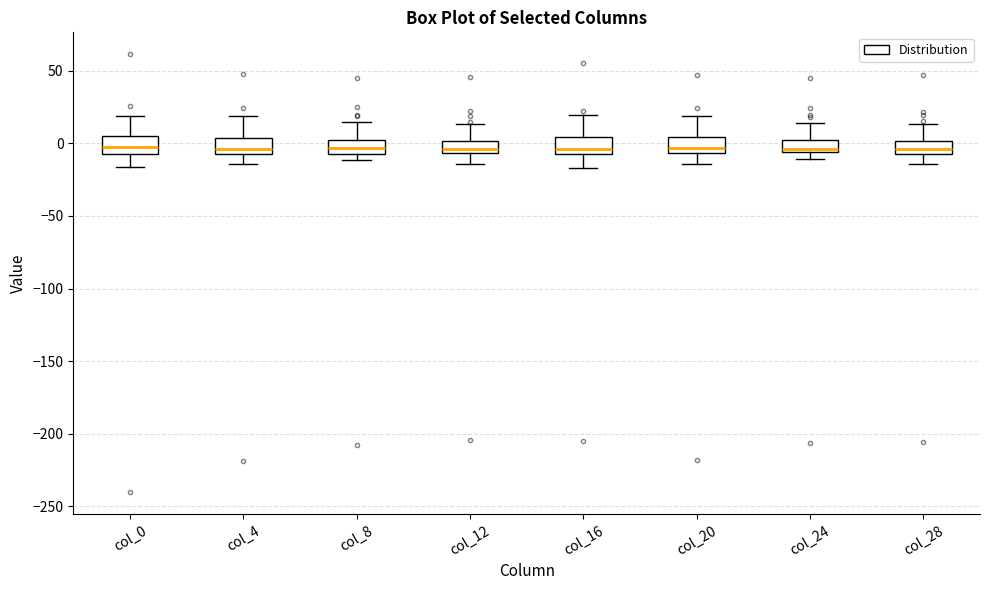

Where is the lower edge of the box for col_4 on the y-axis? The values are not printed on the chart, so give them approximately, as read against the axis.

-5